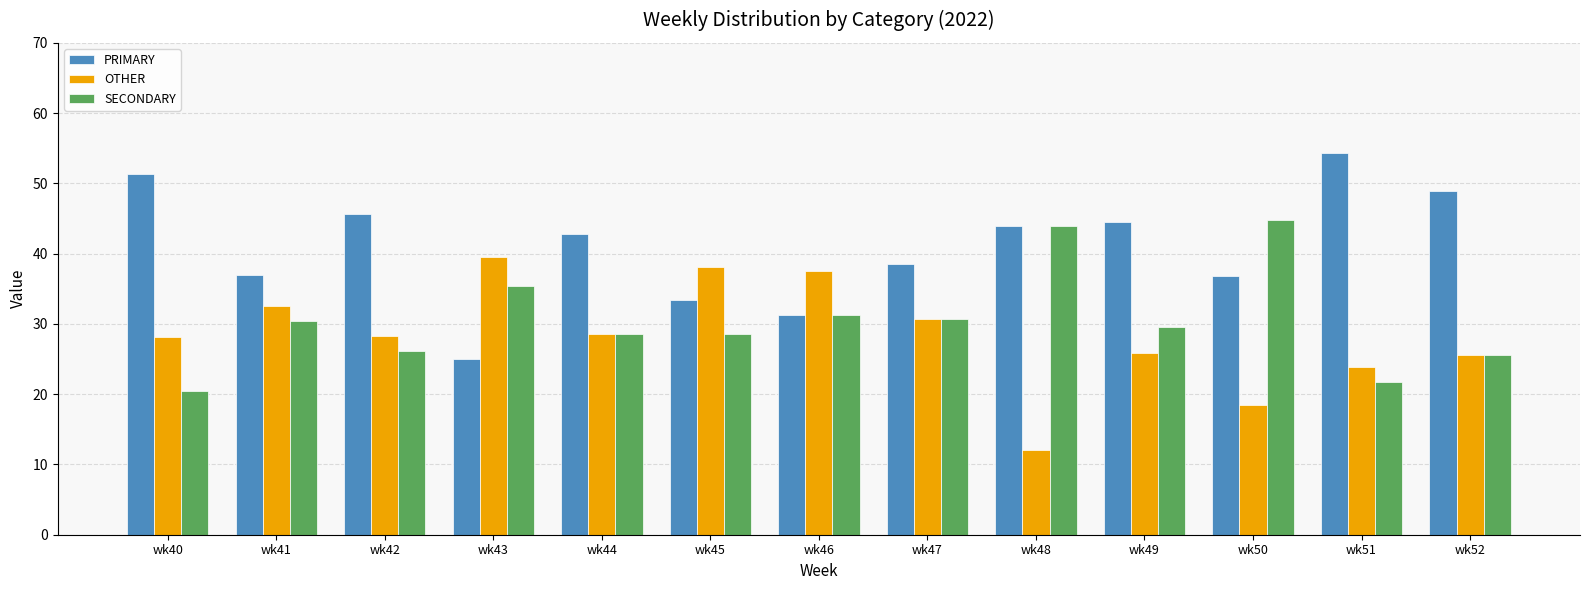

The PRIMARY series shows 14.5 at wk49. True or false?

False